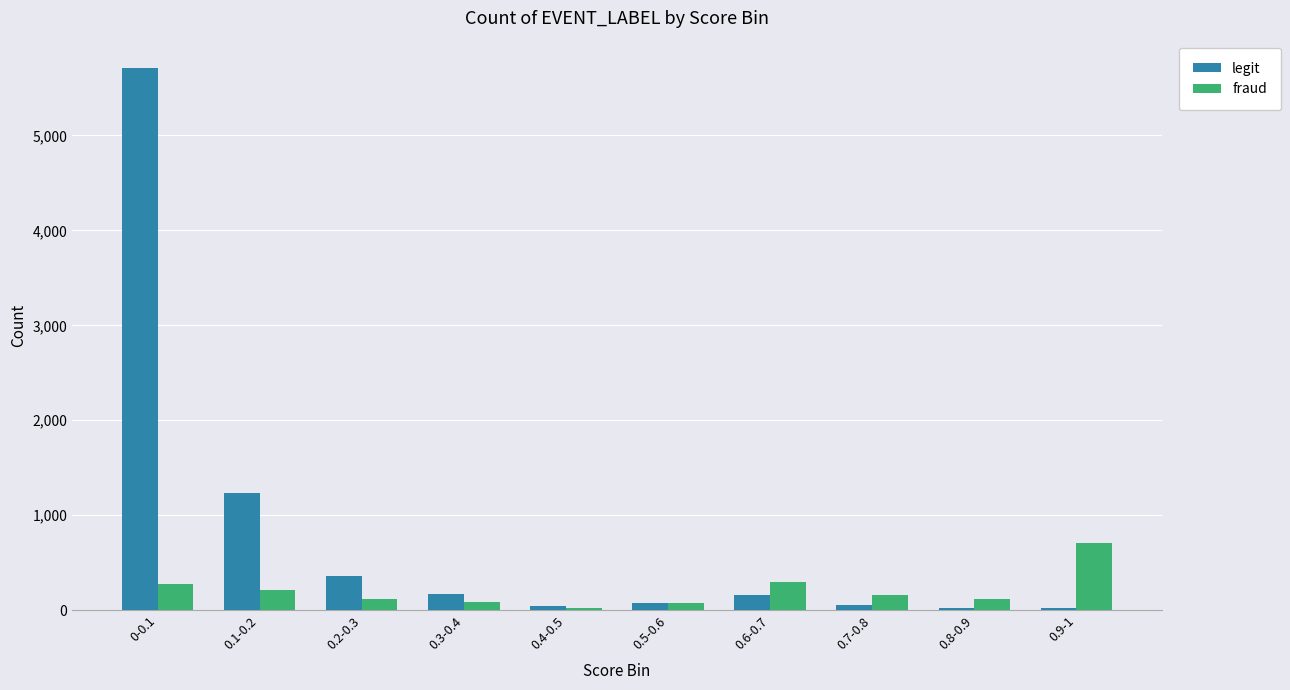

Which series has the largest range (max minus min)?

legit